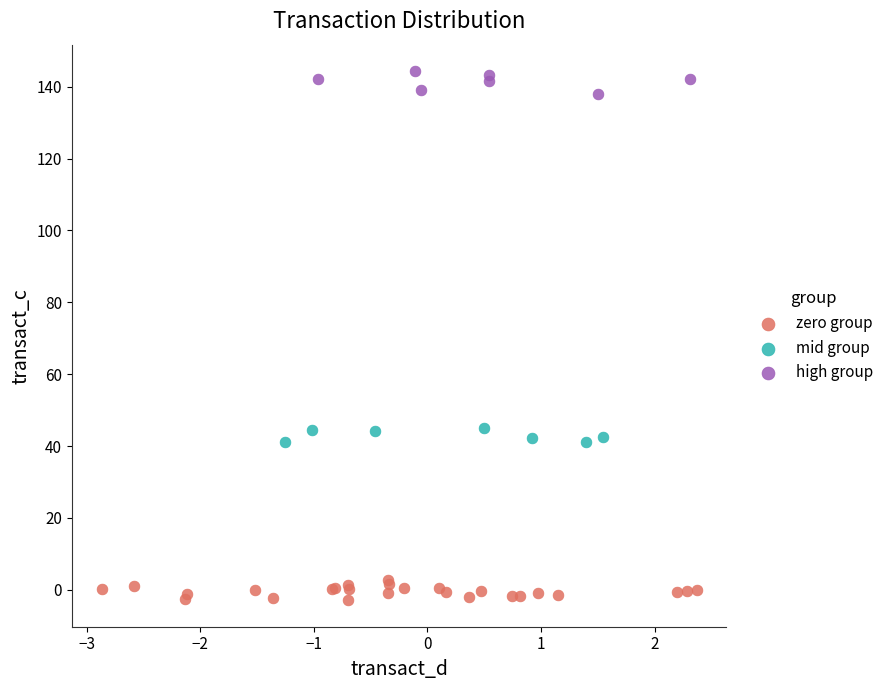

What are all the series names shown in the legend?

zero group, mid group, high group